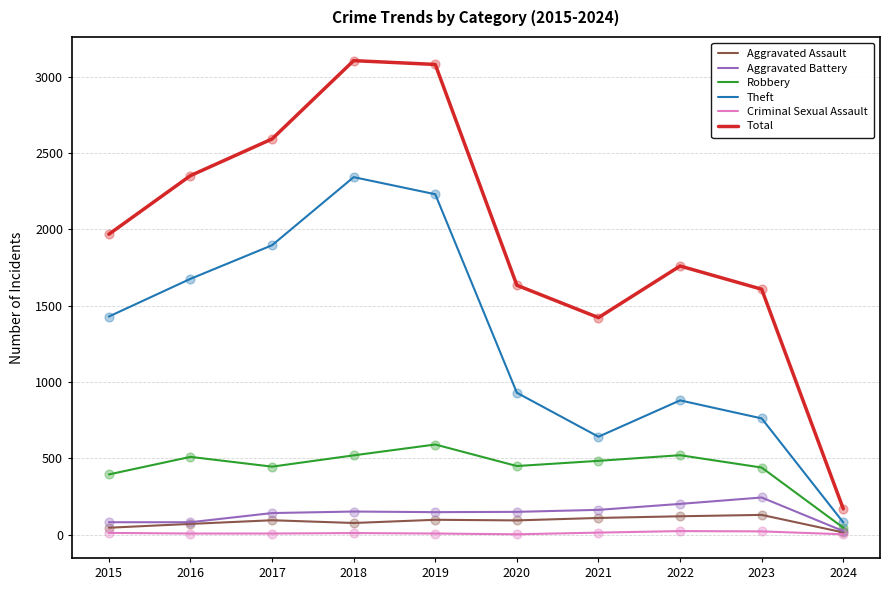

Between 2018 and 2023, which series saw the biggest shift?

Theft